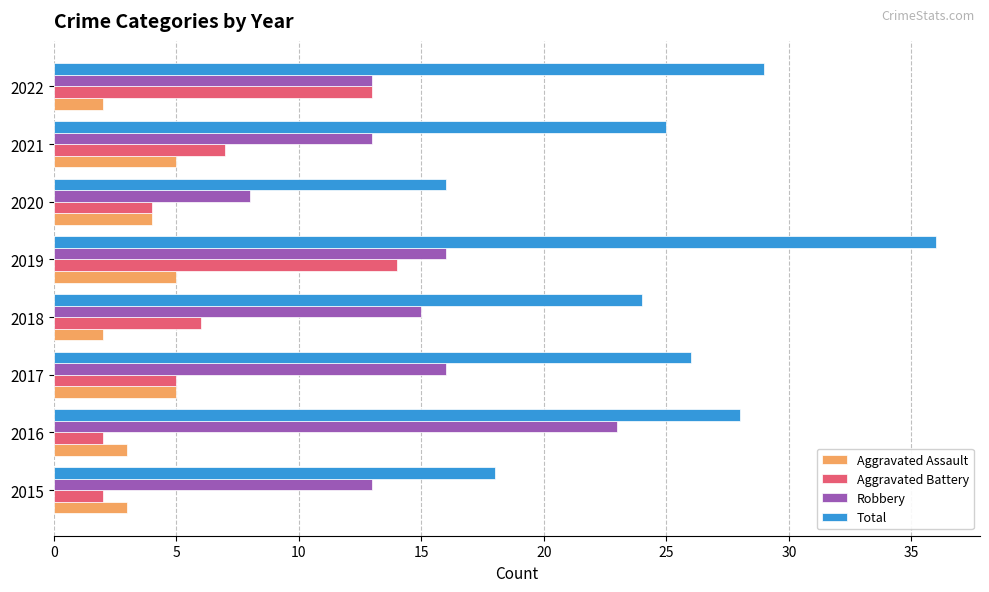

True or false: Total has a value of 43 at 2018.

False